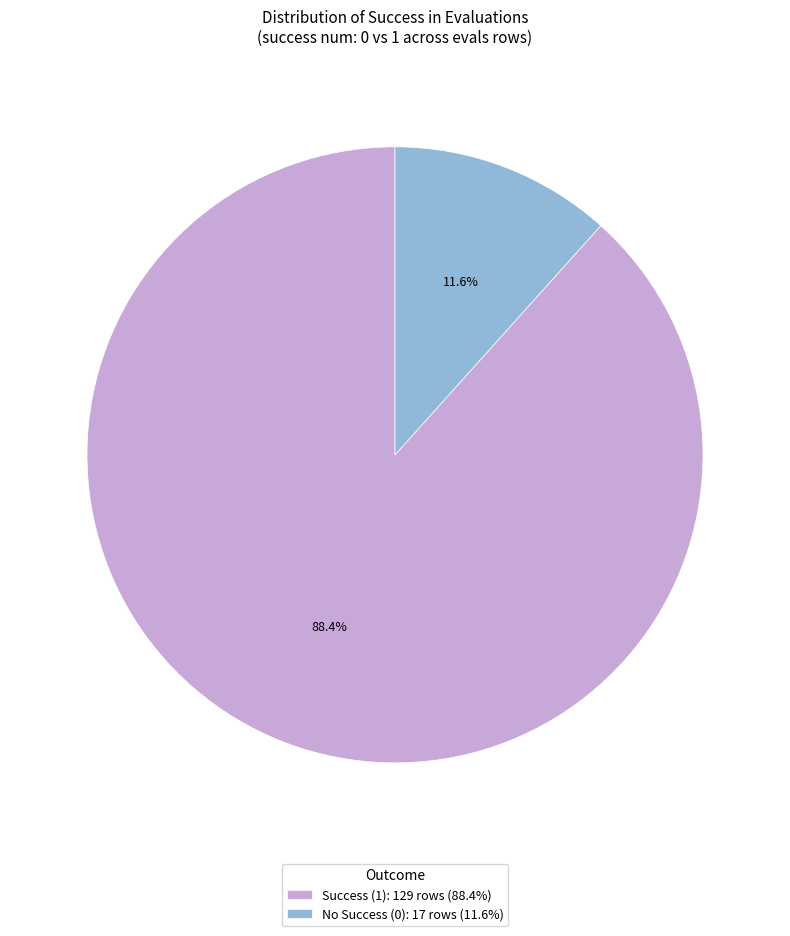

To the nearest percent, what is the average slice percentage?

50%